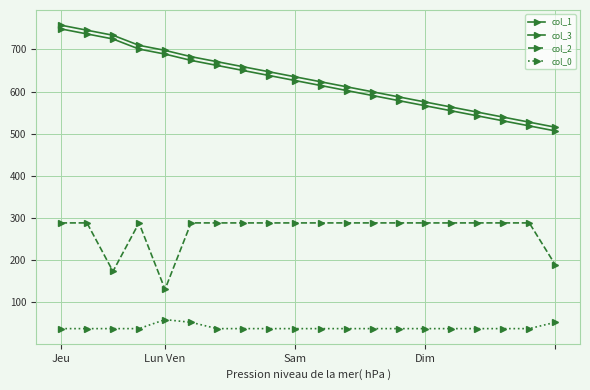

How many values in the col_1 series are below 626?

10